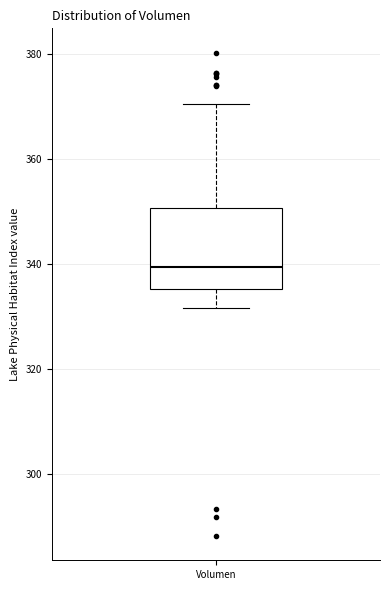

Transcribe this box plot: give where the median line is, the range the box spans, and where the two whiskers end, as read against the y-axis. The values are not printed on the chart, so give them approximately, as read against the axis.

median 340, box 336 to 350, whiskers 332 to 370